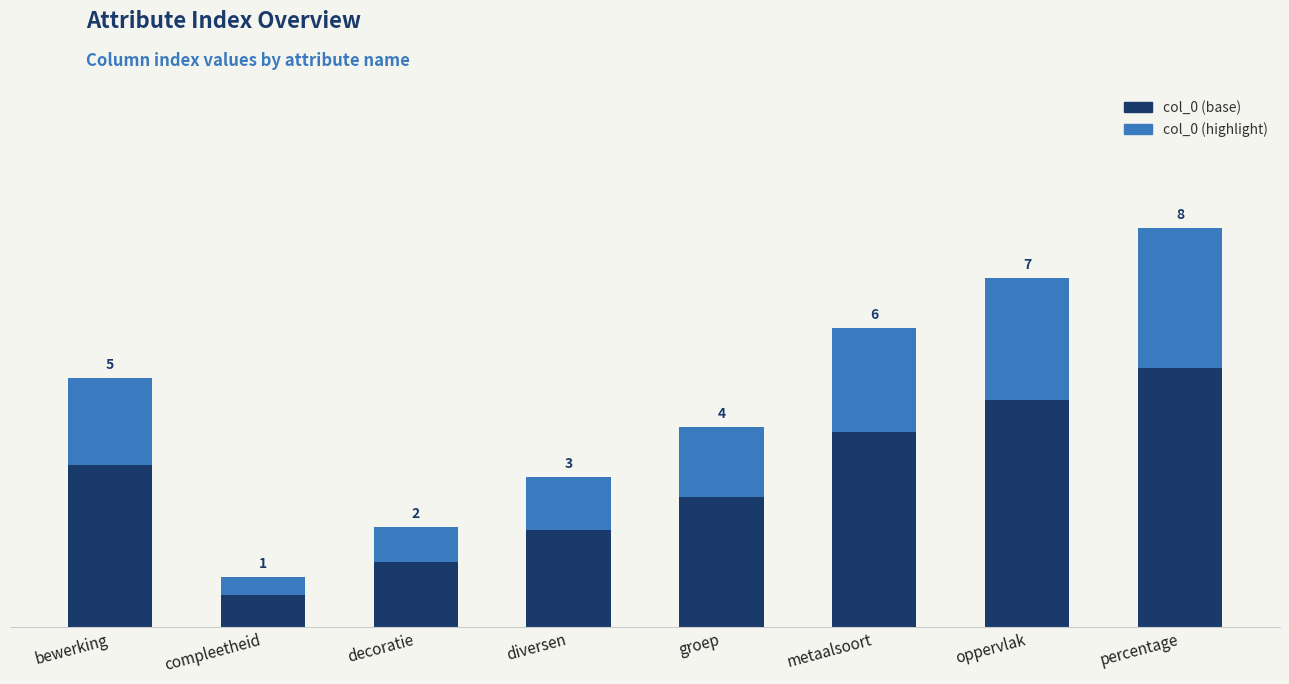

Are the bars horizontal?

No